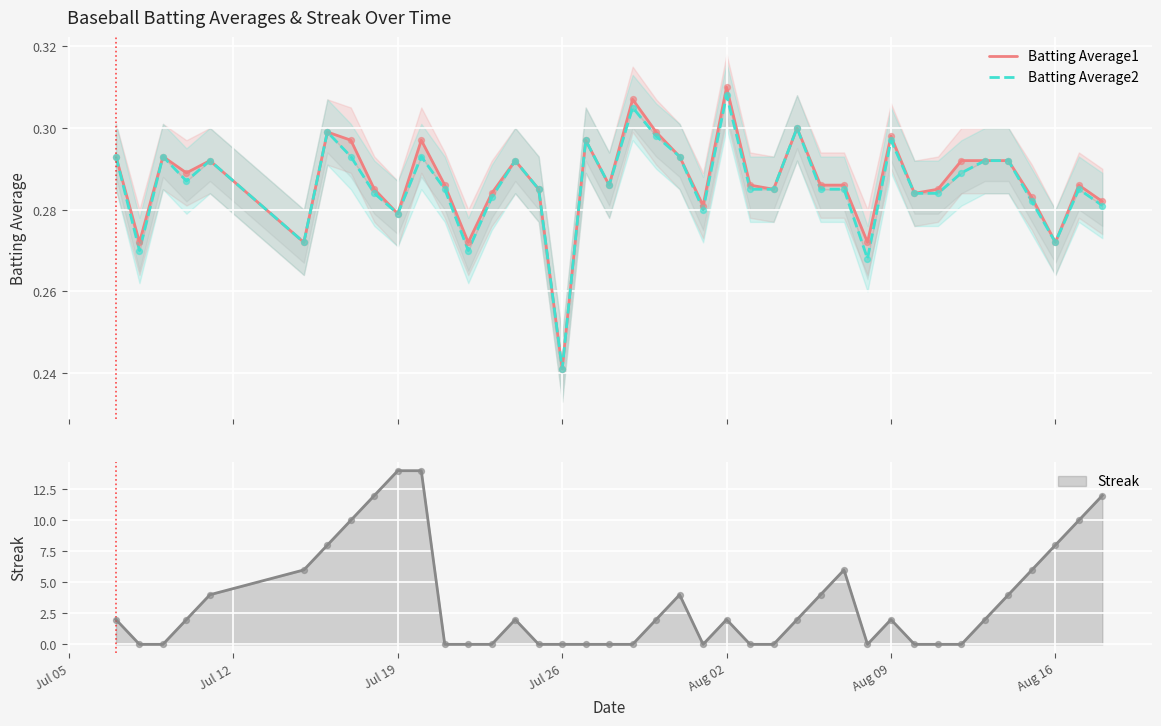

At how many categories does at least one series exceed 0?

40